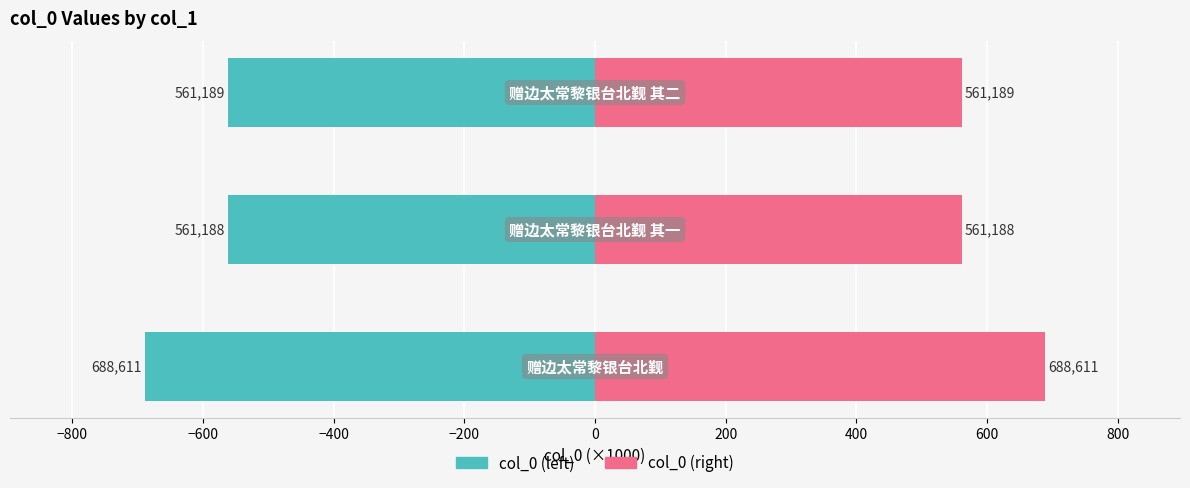

Reading left to right, list all the values displayed in this chart.

col_0 (left): -688.6	-561.2	-561.2
col_0 (right): 688.6	561.2	561.2